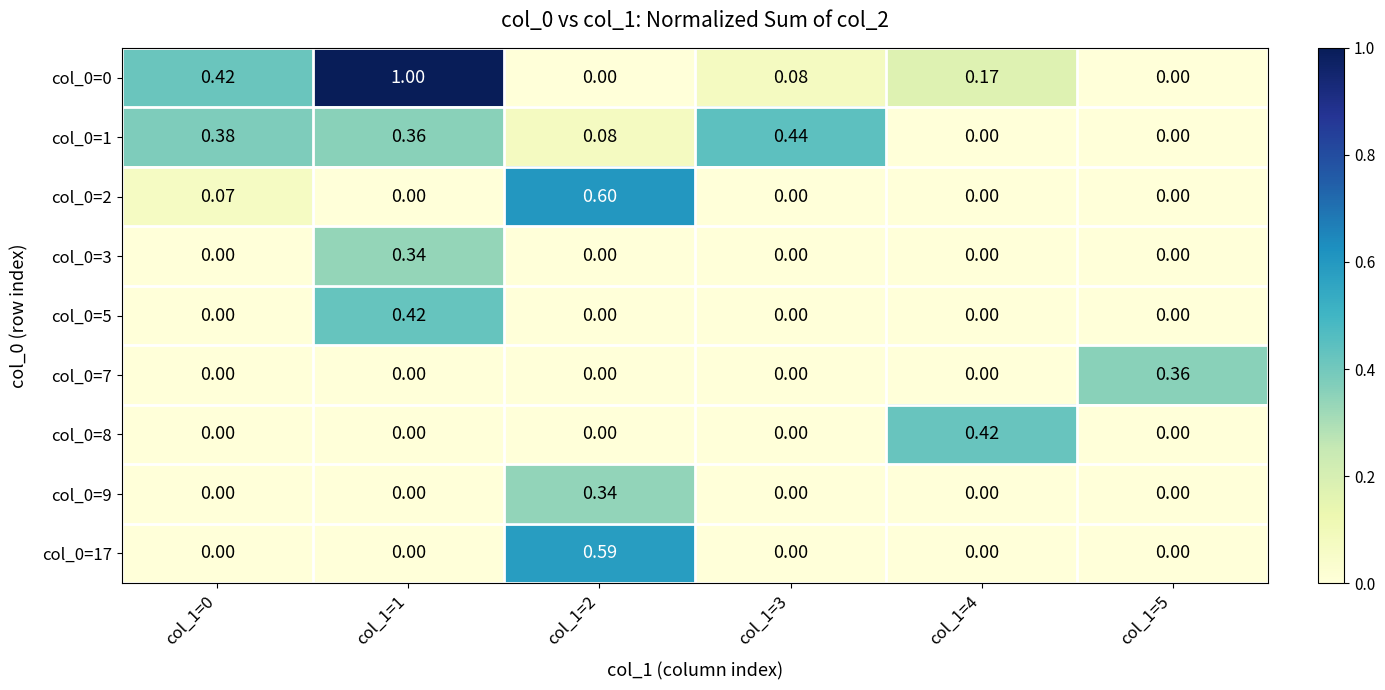

Between col_1=0 and col_1=5, which series saw the biggest shift?

col_0=0